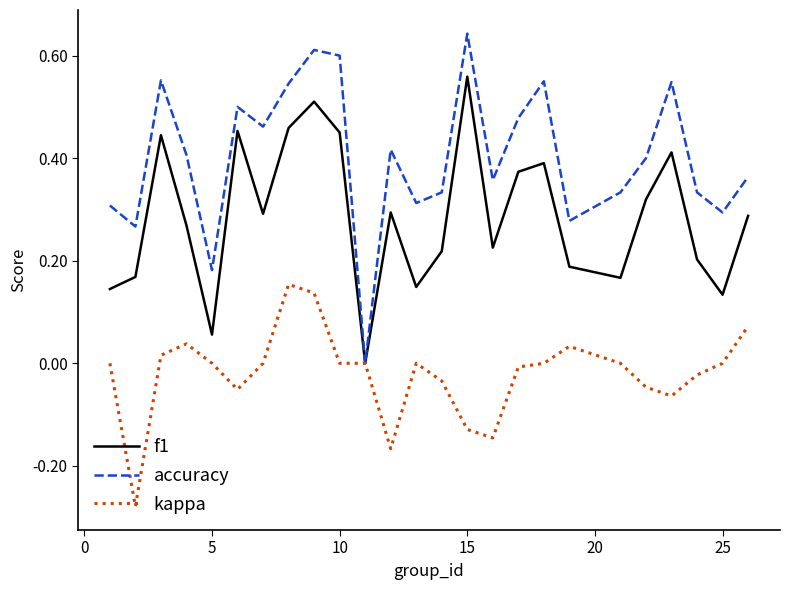

List the series in order of their overall mean, highest first.

accuracy, f1, kappa